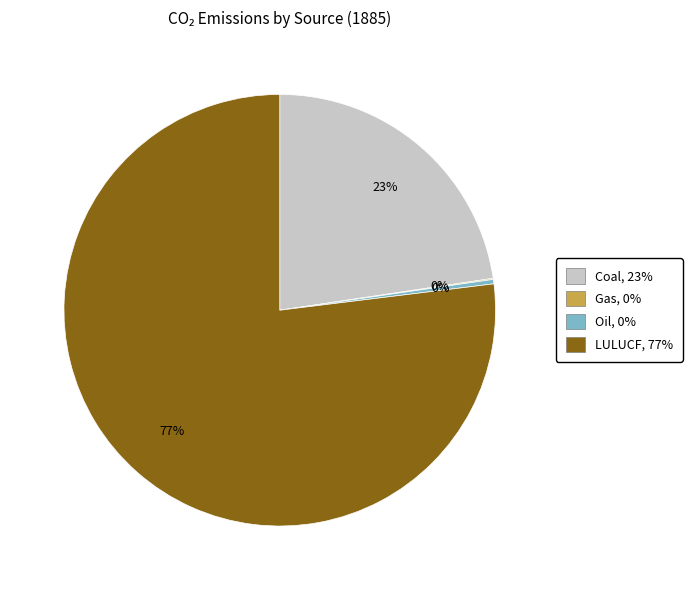

The Coal, 23% slice represents 23% of the pie. True or false?

True